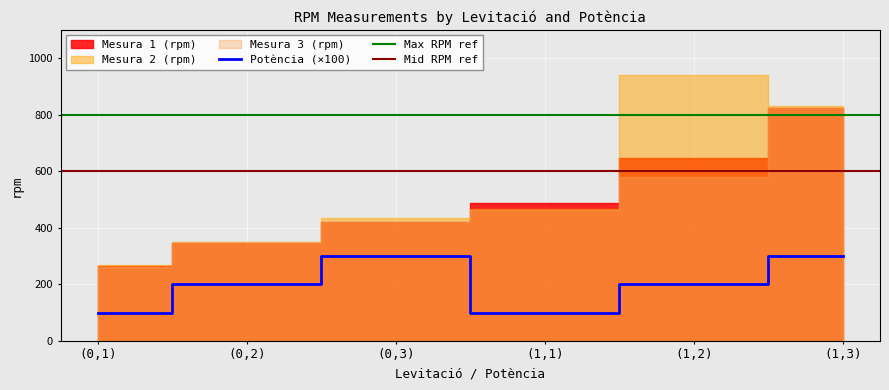

What is the average value of the Mesura 2 (rpm) series?

548